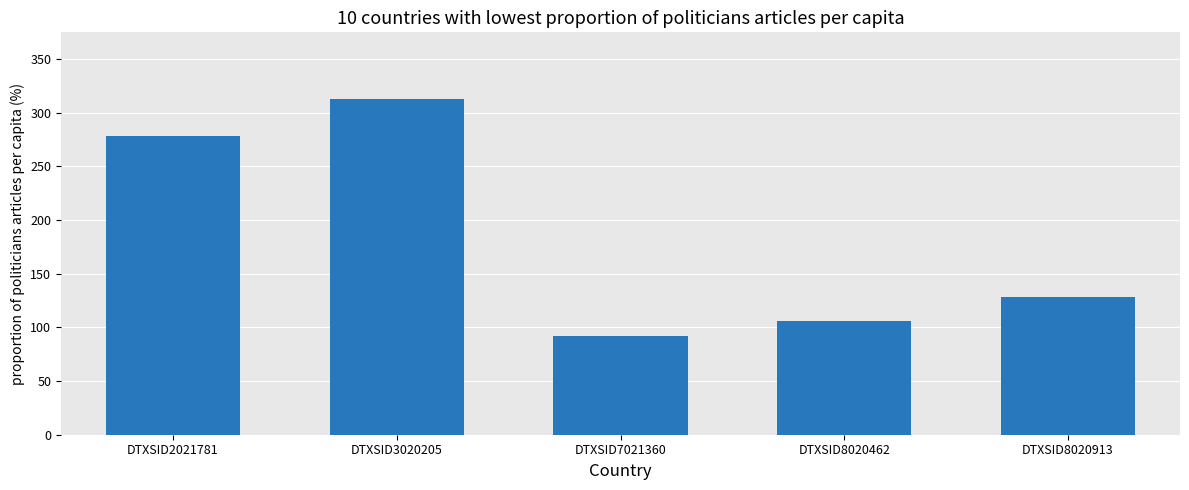

How many series are shown in this chart?

1